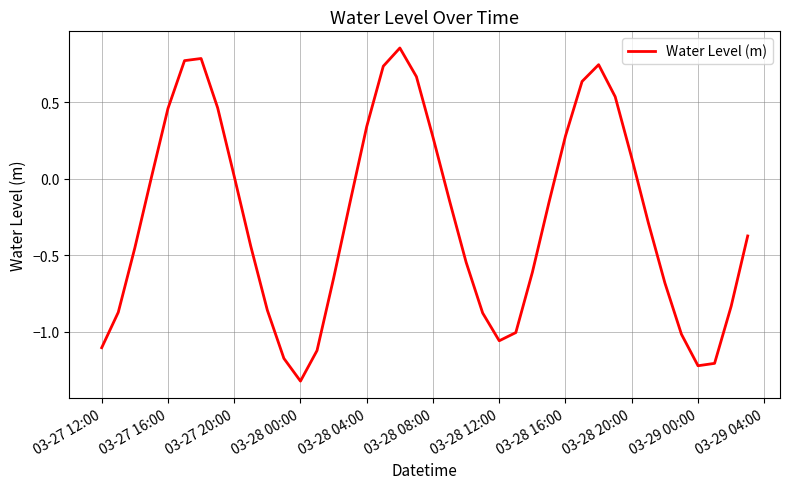

What is the minimum value shown in the chart?

-1.3